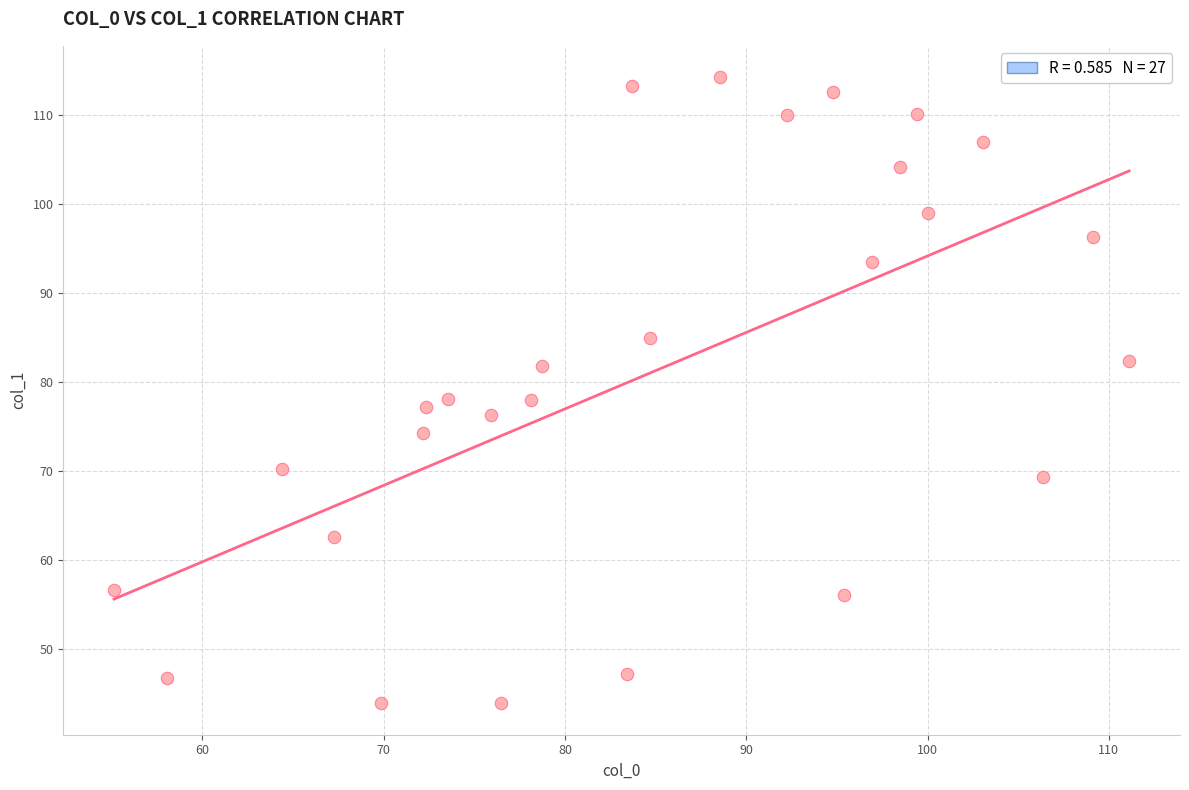

What is the range of X values (max minus min)?

56.0